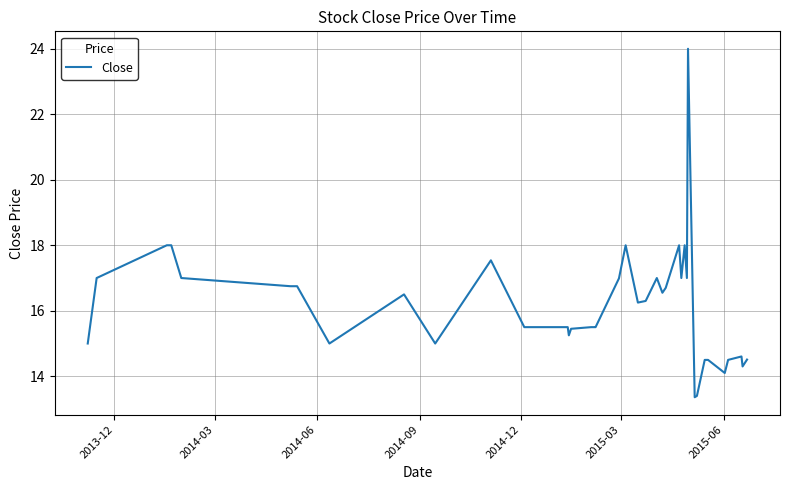

What is the difference between the maximum and minimum values?

10.6